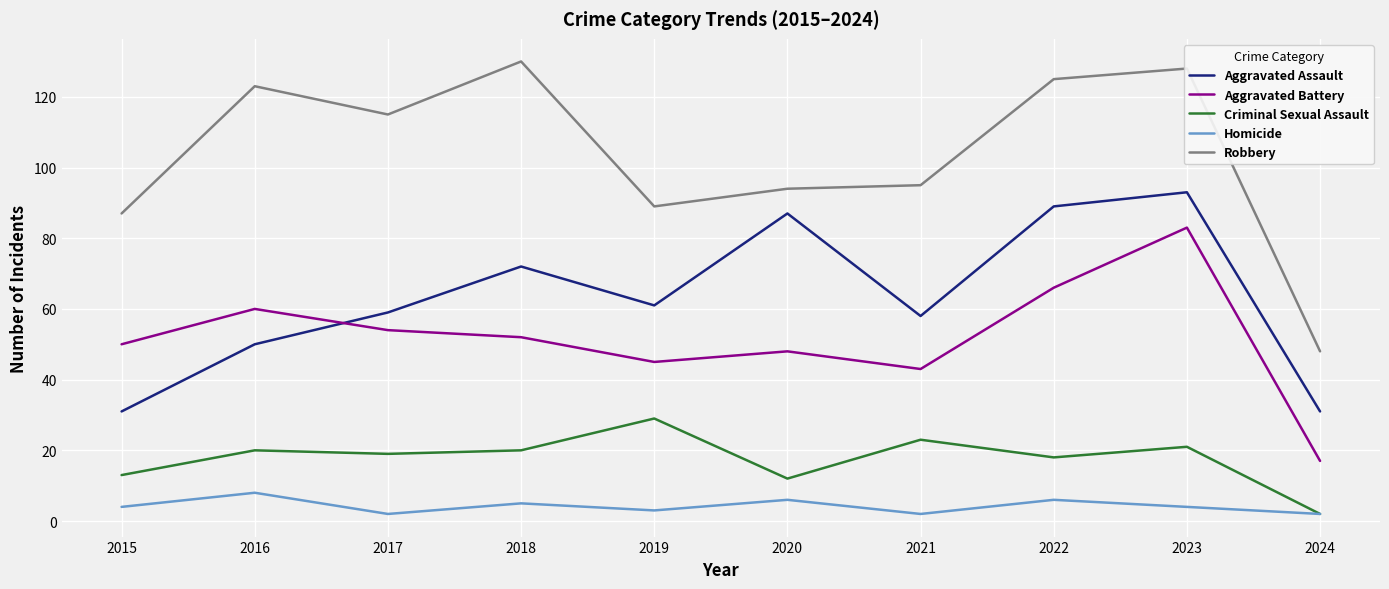

At which category is the sum across all series the highest?

2023